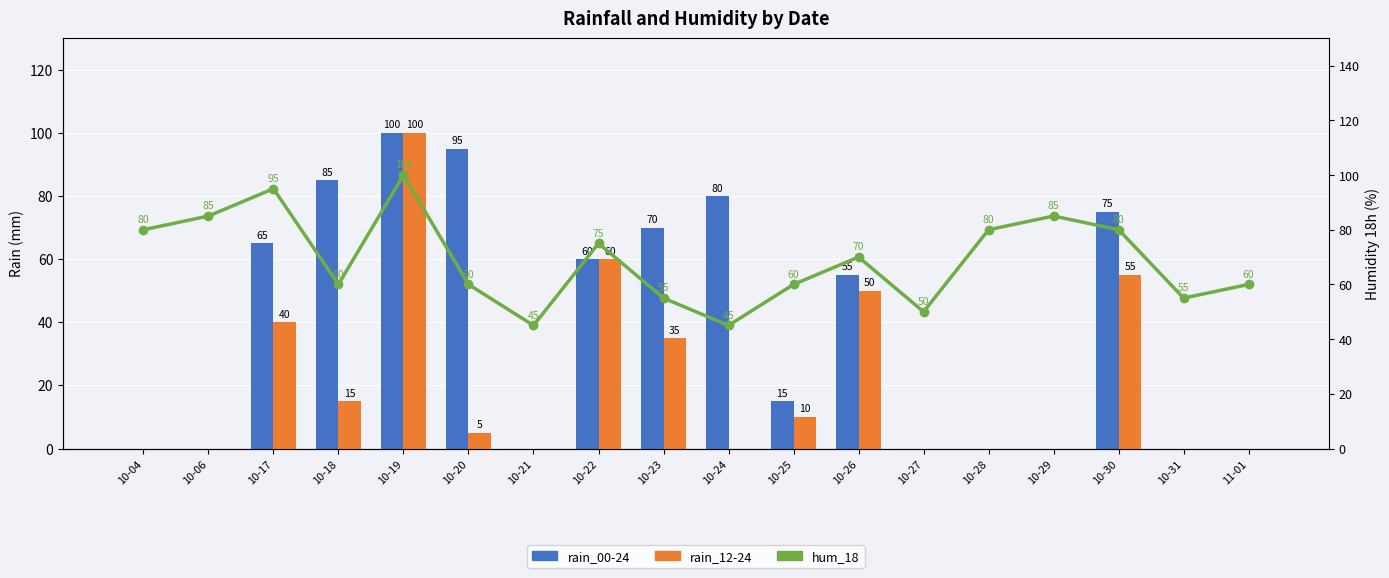

Is it true that rain_12-24 equals -33 at 10-29?

False